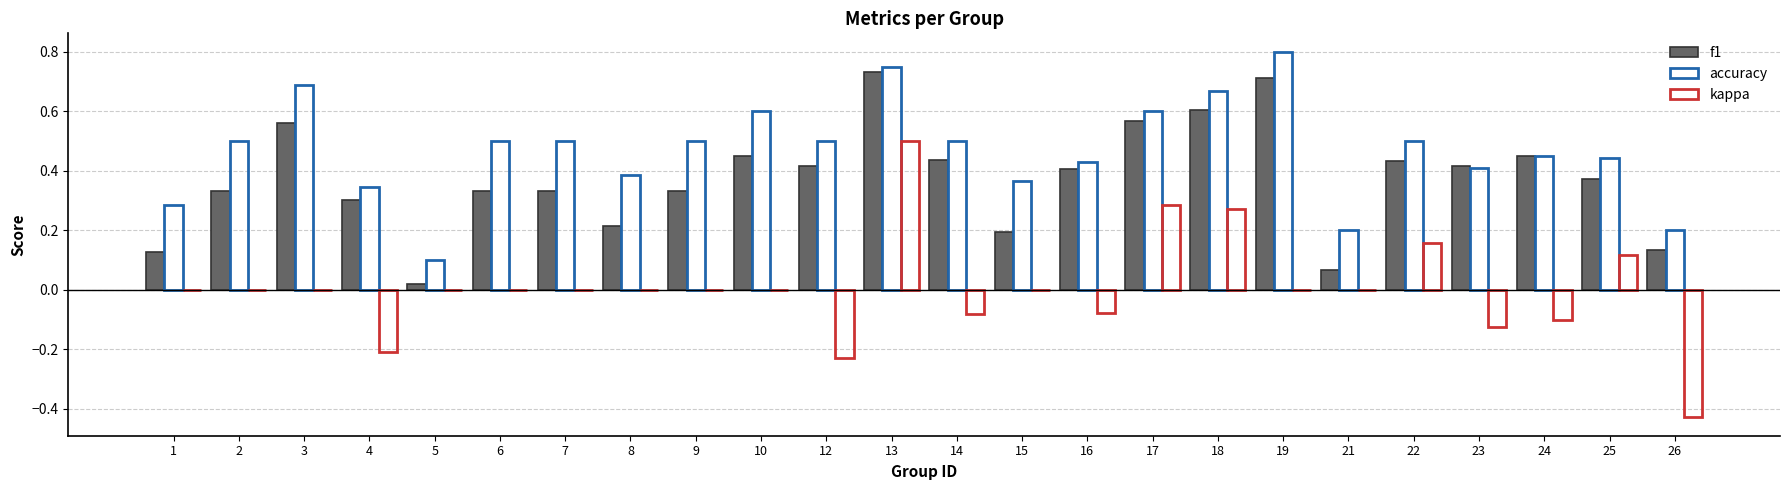

Reading left to right, extract all data points from this chart.

f1: 0.1	0.3	0.6	0.3	0.0	0.3	0.3	0.2	0.3	0.5	0.4	0.7	0.4	0.2	0.4	0.6	0.6	0.7	0.1	0.4	0.4	0.5	0.4	0.1
accuracy: 0.3	0.5	0.7	0.3	0.1	0.5	0.5	0.4	0.5	0.6	0.5	0.8	0.5	0.4	0.4	0.6	0.7	0.8	0.2	0.5	0.4	0.4	0.4	0.2
kappa: 0.0	0.0	0.0	-0.2	0.0	0.0	0.0	0.0	0.0	0.0	-0.2	0.5	-0.1	0.0	-0.1	0.3	0.3	0.0	0.0	0.2	-0.1	-0.1	0.1	-0.4